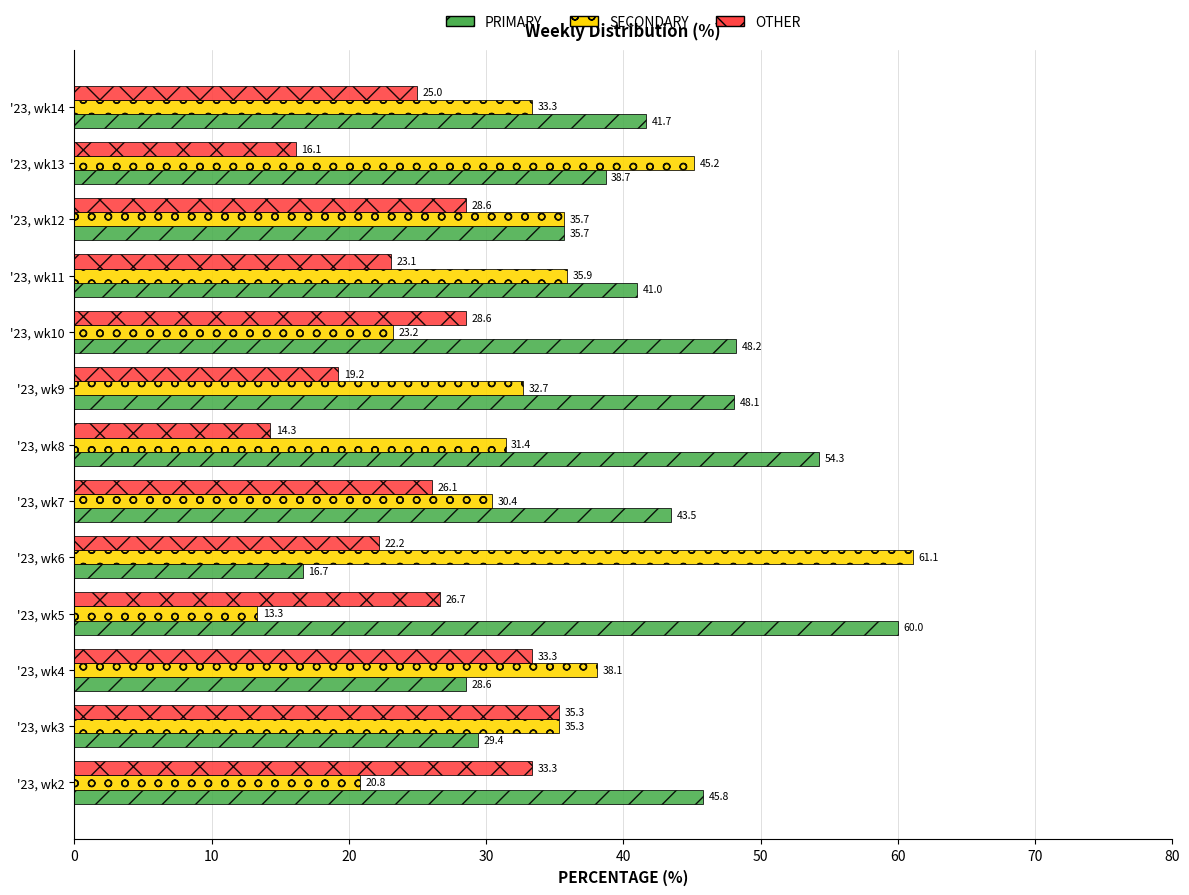

Which series has the widest spread of values?

SECONDARY